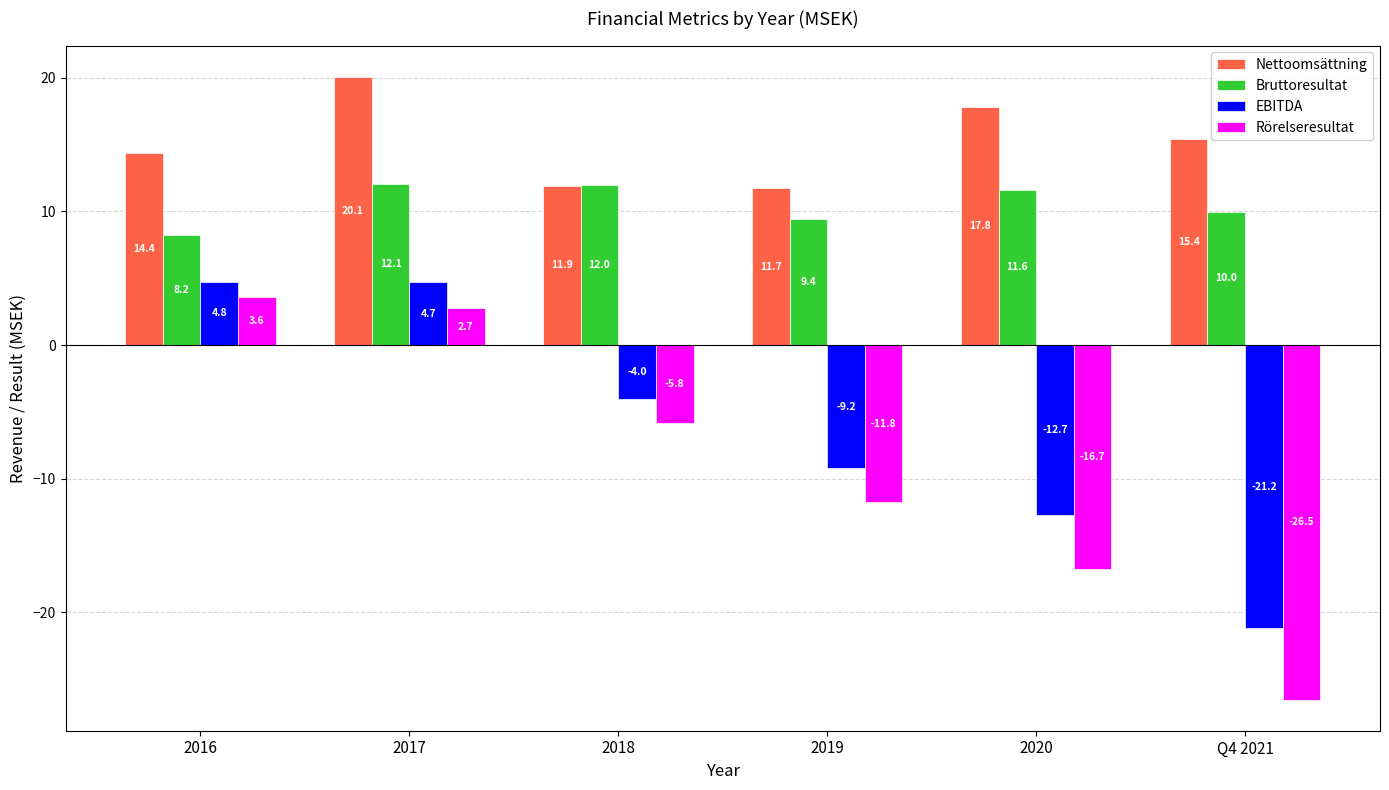

At 2018, list the series in order from smallest to largest.

Rörelseresultat, EBITDA, Nettoomsättning, Bruttoresultat